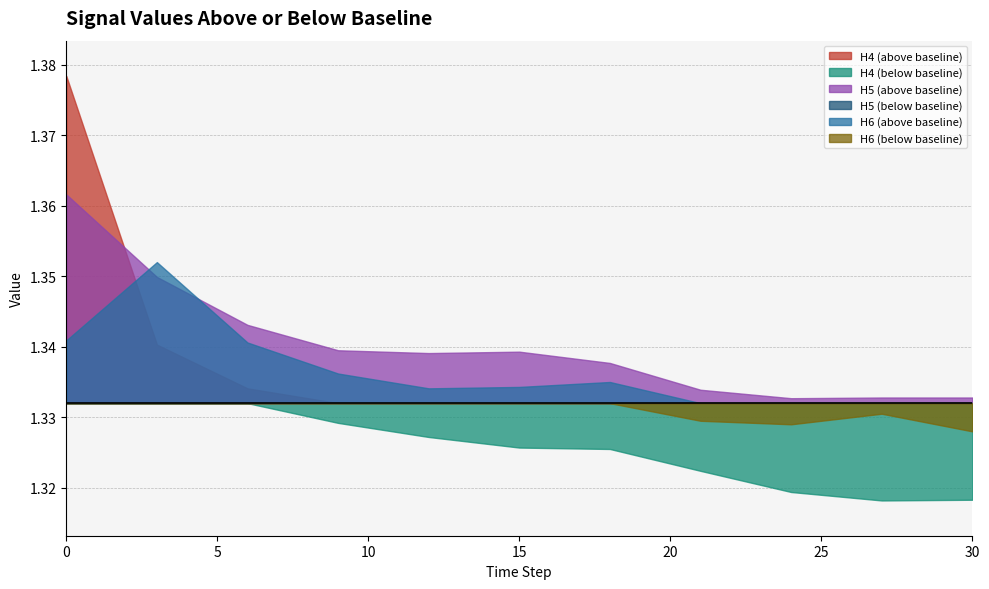

True or false: H4 has a value of 0.7 at 5.

False